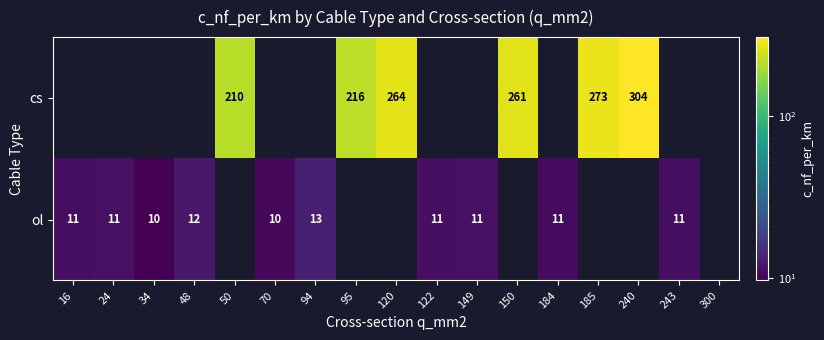

Which has a higher value, 48 or 150?

150